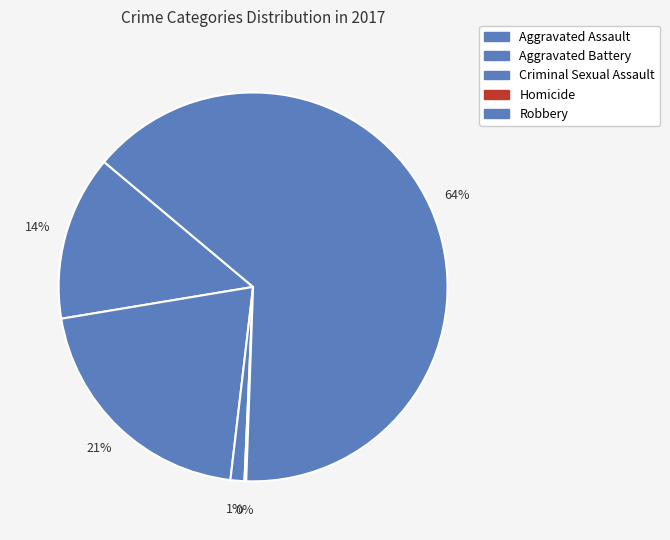

To the nearest percent, what is the difference between the largest and smallest slice percentages?

64%